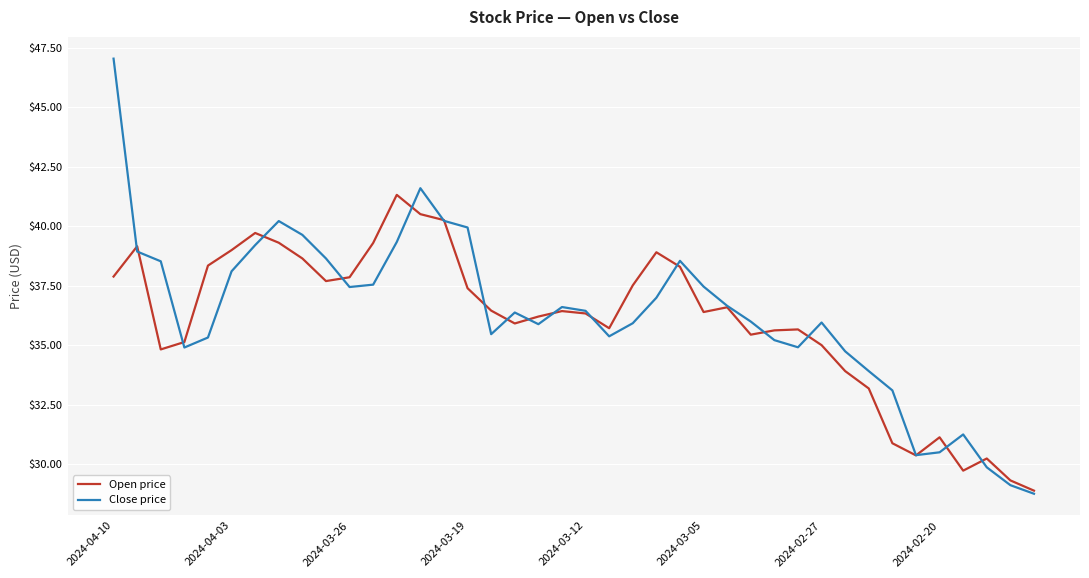

What is the highest value of the Close price series?

47.0